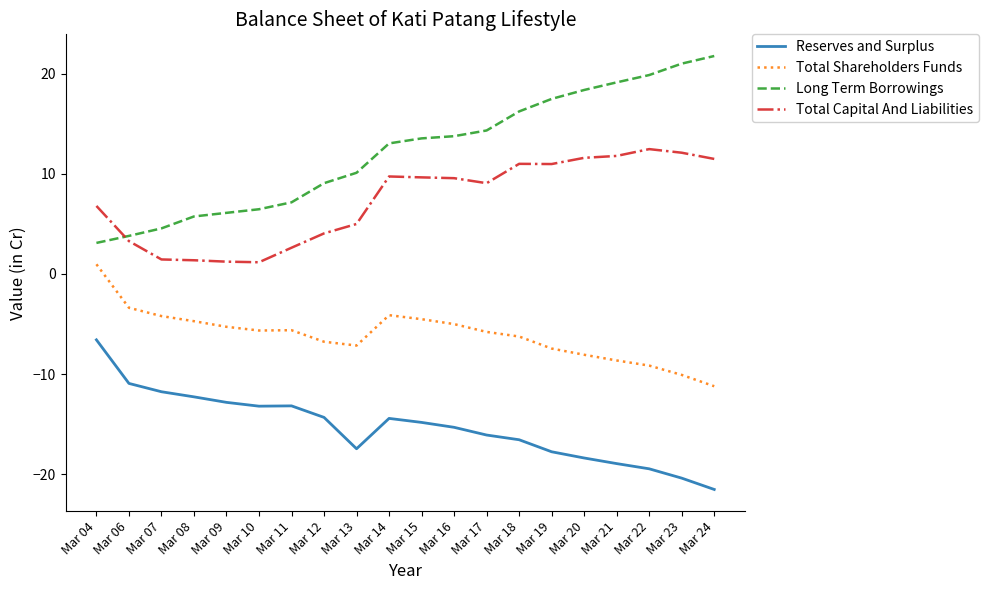

What is the minimum value for Total Capital And Liabilities?

1.2